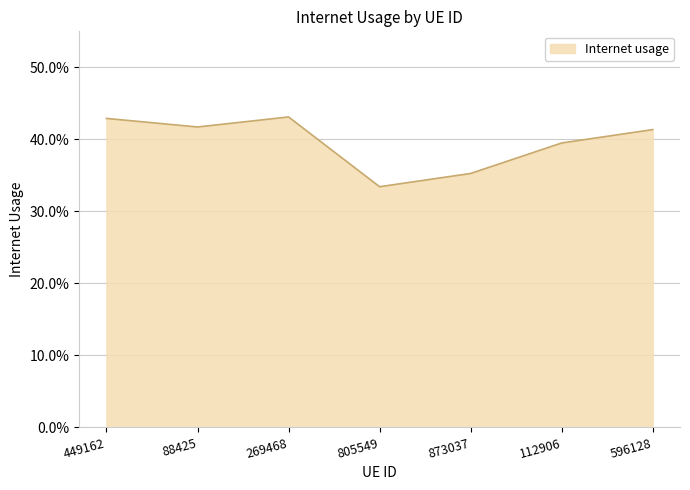

Count the values in the range 0 to 1.

7